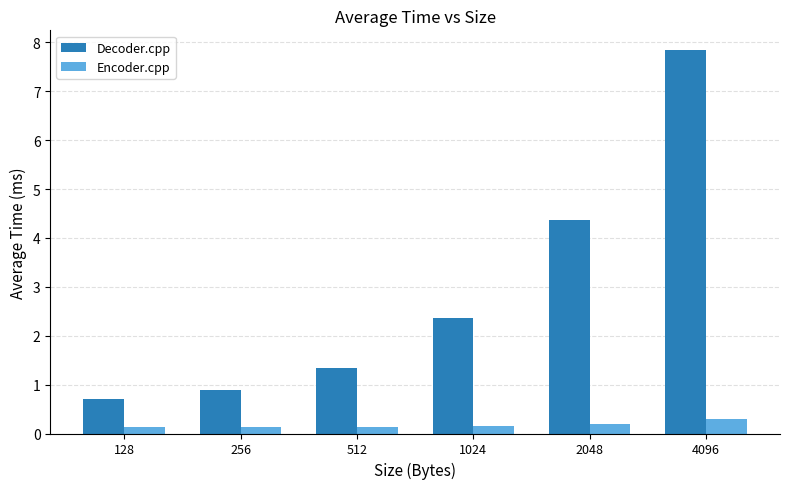

How many bars are there in total?

12